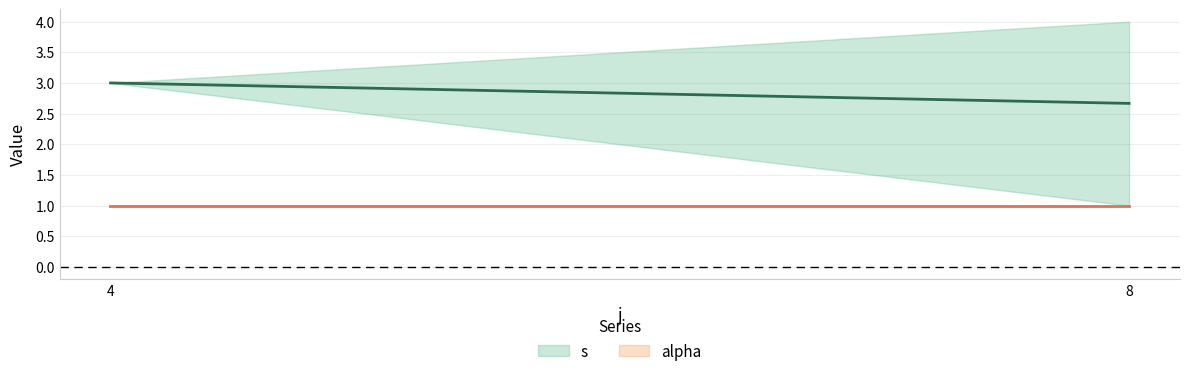

List the series in order of their peak value, highest first.

s, alpha